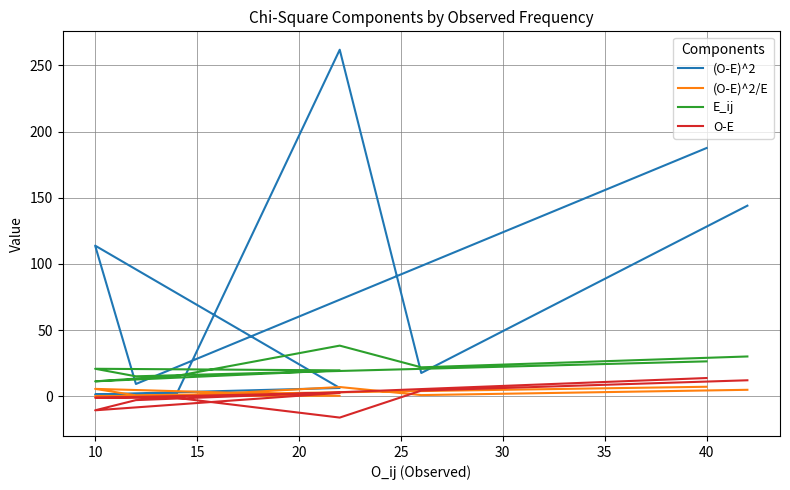

Which series has the widest spread of values?

(O-E)^2